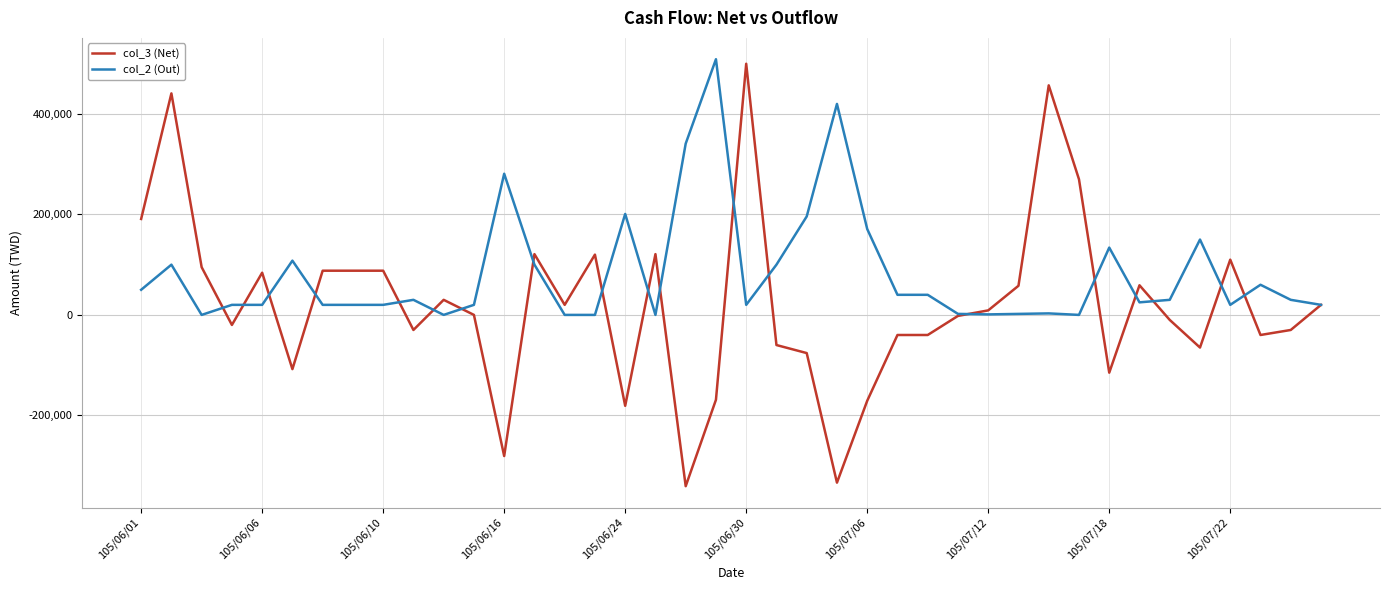

Which series has the widest spread of values?

col_3 (Net)